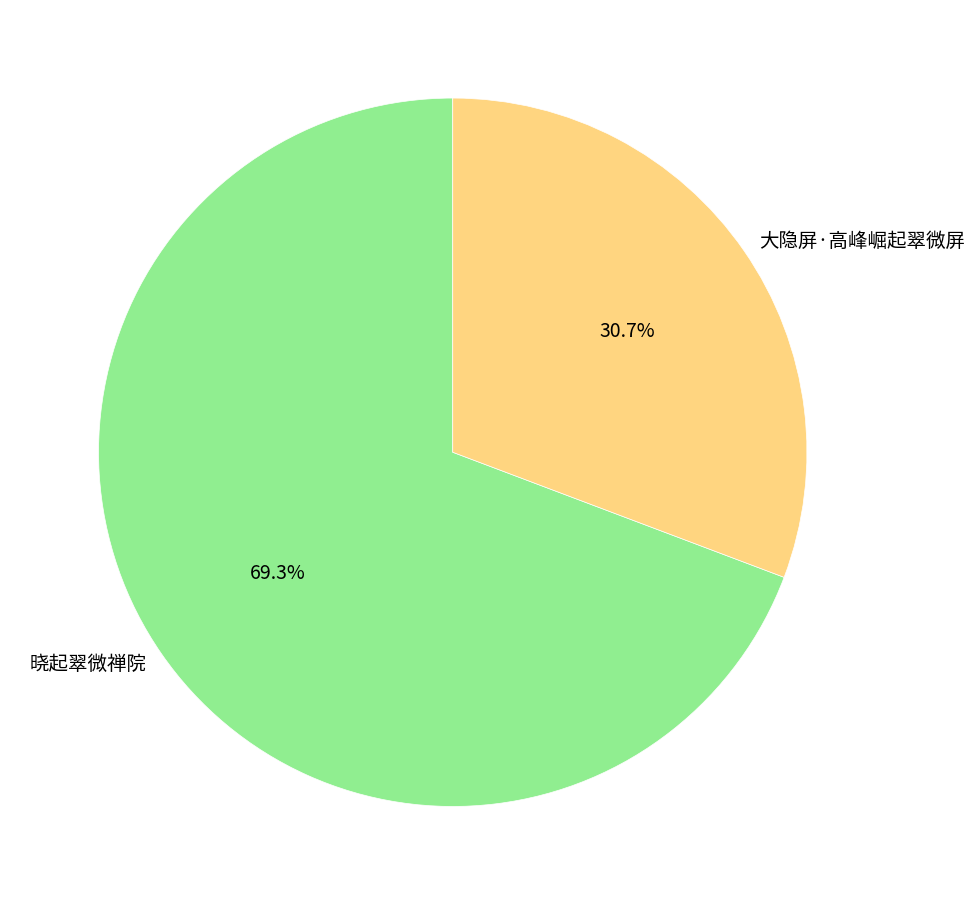

Is it true that 晓起翠微禅院 is 69% of the pie?

True